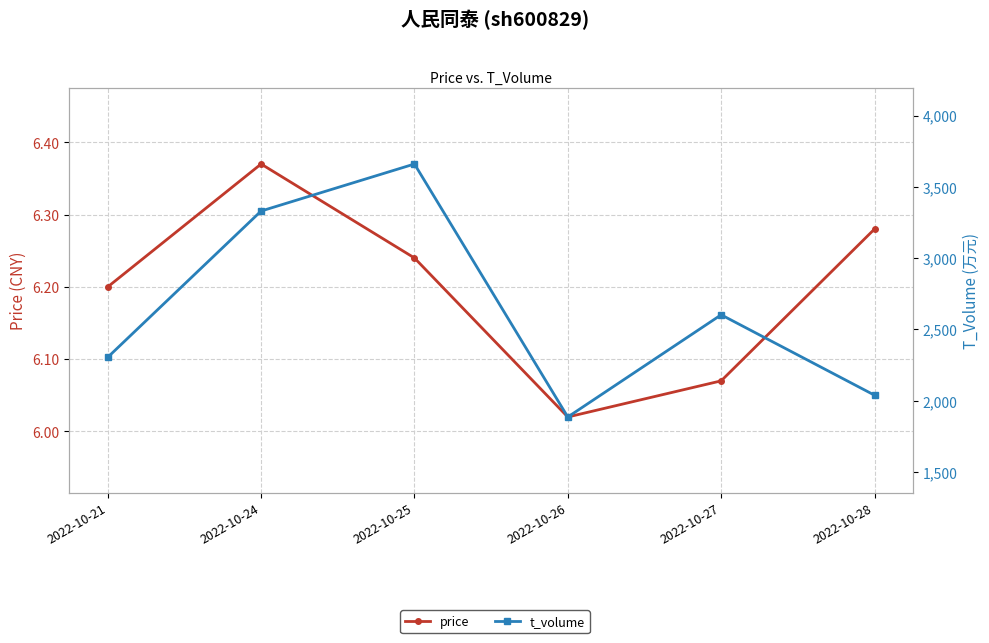

At which category is the sum across all series the highest?

2022-10-25